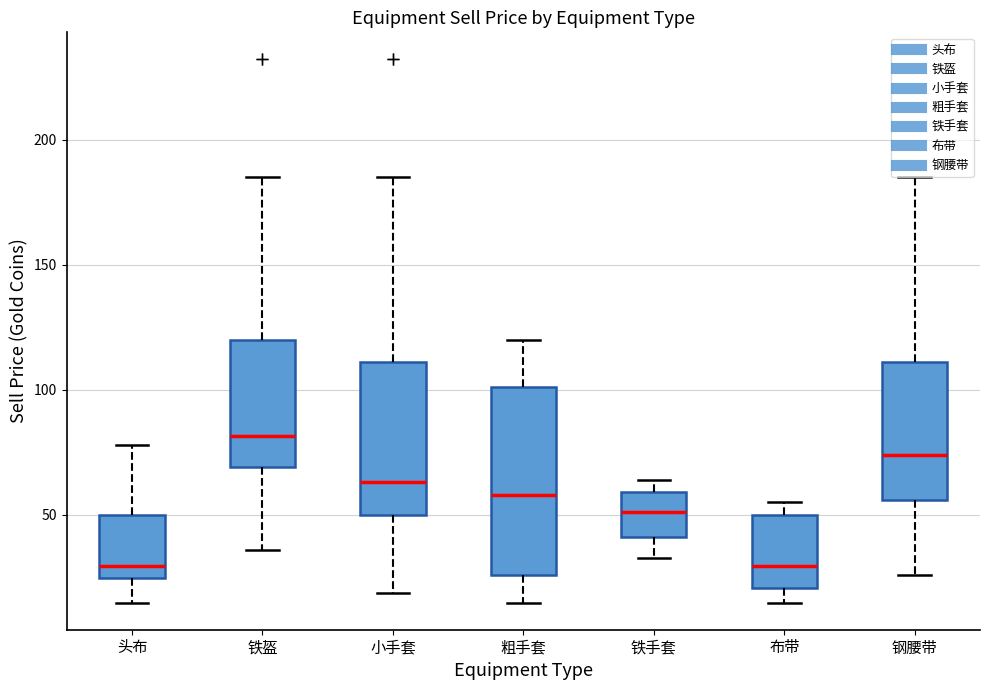

Reading left to right, transcribe this box plot: for each box, give where its median line is, the range the box spans, and where its two whiskers end, as read against the y-axis. The values are not printed on the chart, so give them approximately, as read against the axis.

头布: median 30, box 25 to 50, whiskers 15 to 80
铁盔: median 80, box 70 to 120, whiskers 35 to 185
小手套: median 65, box 50 to 110, whiskers 20 to 185
粗手套: median 60, box 25 to 100, whiskers 15 to 120
铁手套: median 50, box 40 to 60, whiskers 35 to 65
布带: median 30, box 20 to 50, whiskers 15 to 55
钢腰带: median 75, box 55 to 110, whiskers 25 to 185